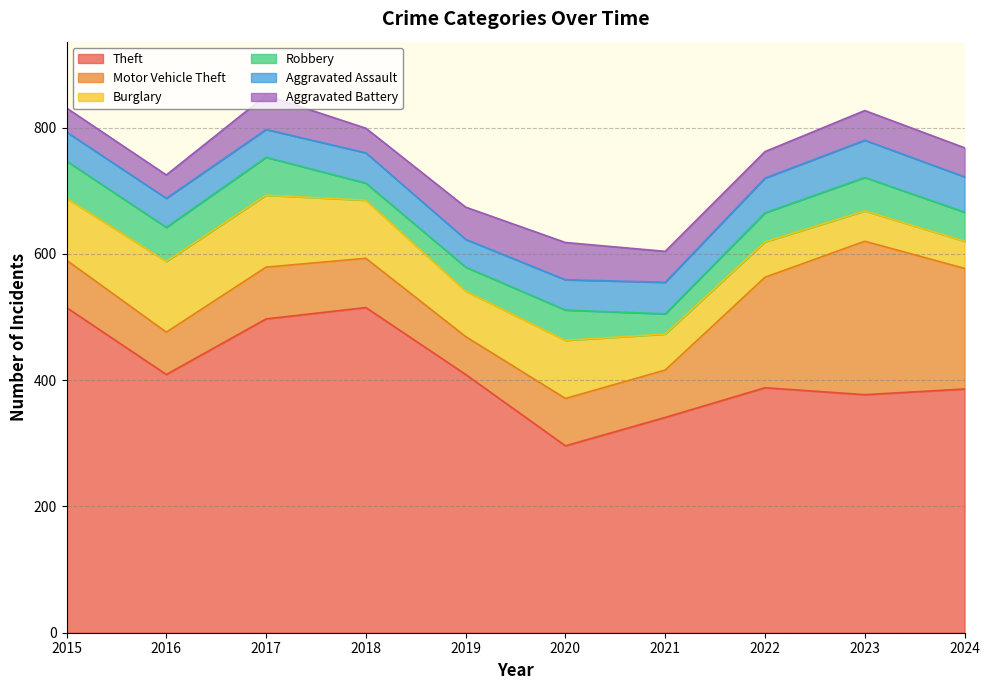

What is the value of the Motor Vehicle Theft point at the 1st from the left?

75